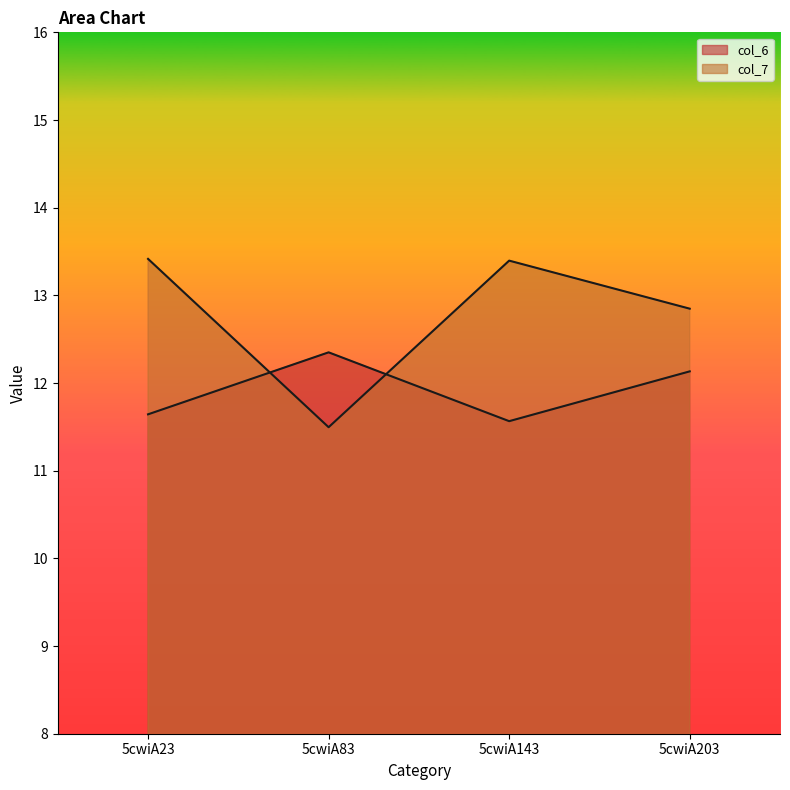

What is the maximum value for col_7?

13.4